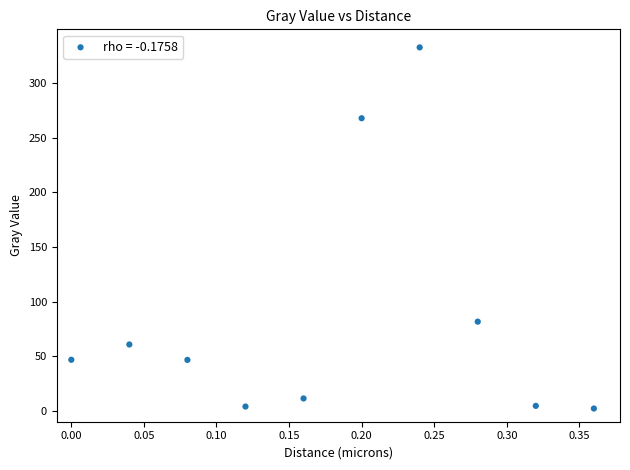

What is the range of Y values (max minus min)?

330.7